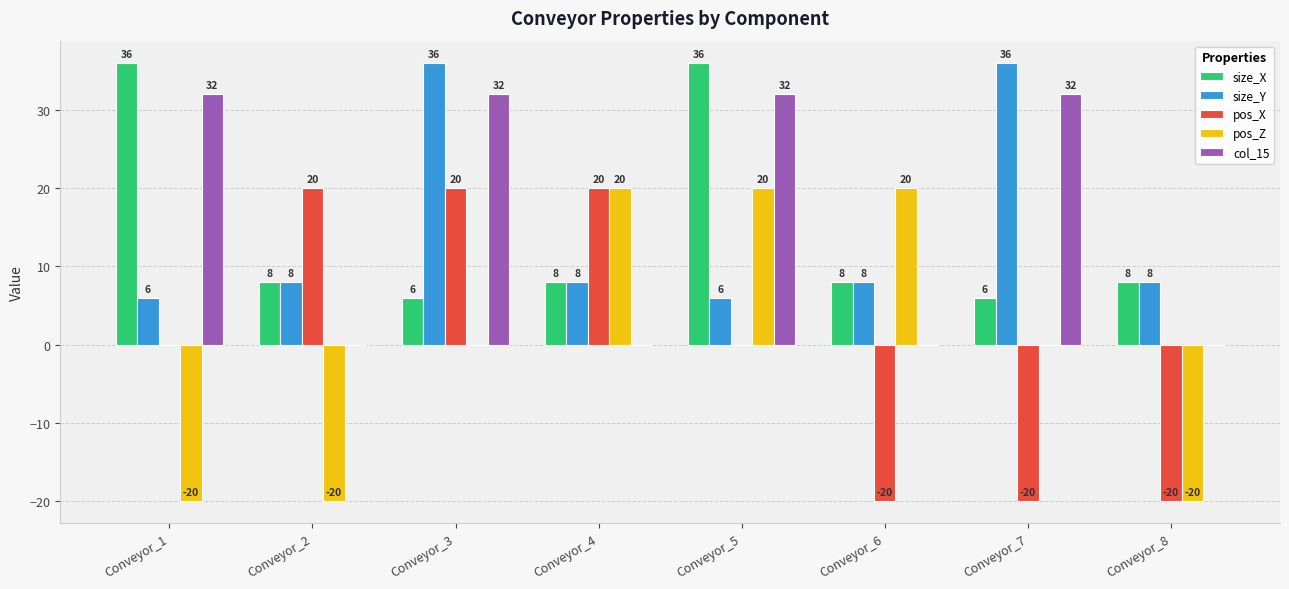

What are all the series names shown in the legend?

size_X, size_Y, pos_X, pos_Z, col_15